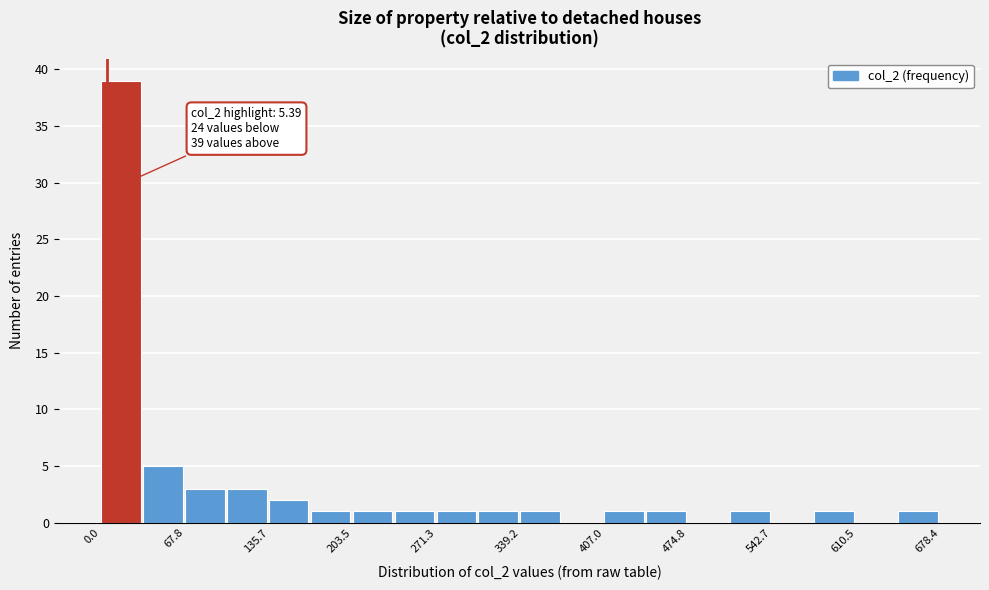

Read against the x-axis, roughly where is the centre of the tallest bar?

20